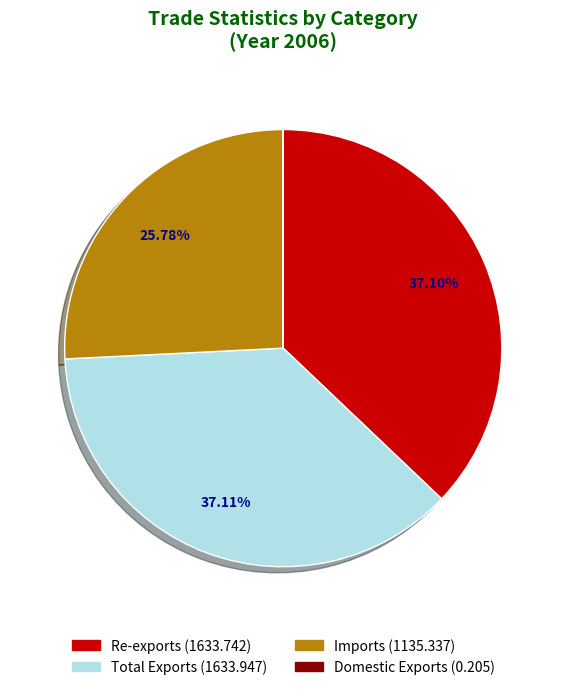

What percentage is the Re-exports slice, to the nearest percent?

37%